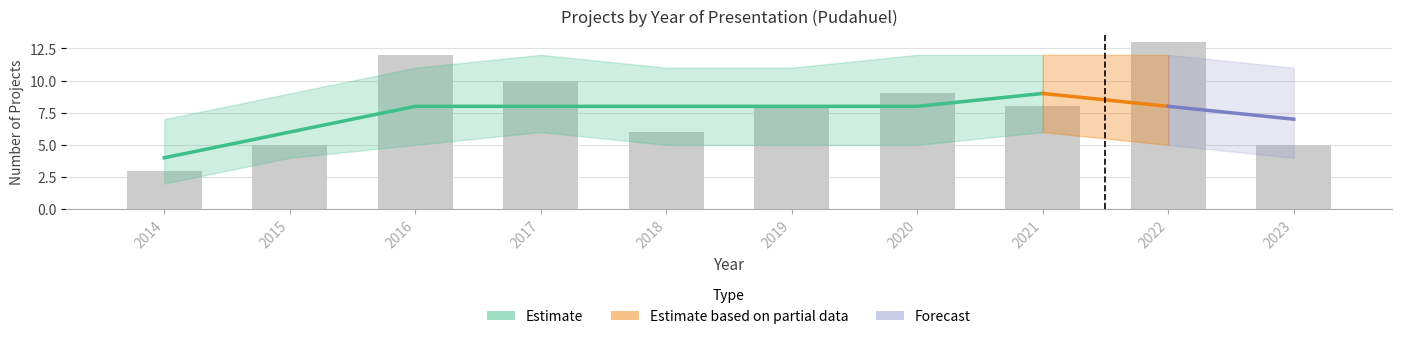

Approximately how many times larger is the value at 2016 compared to 2023?

2.4